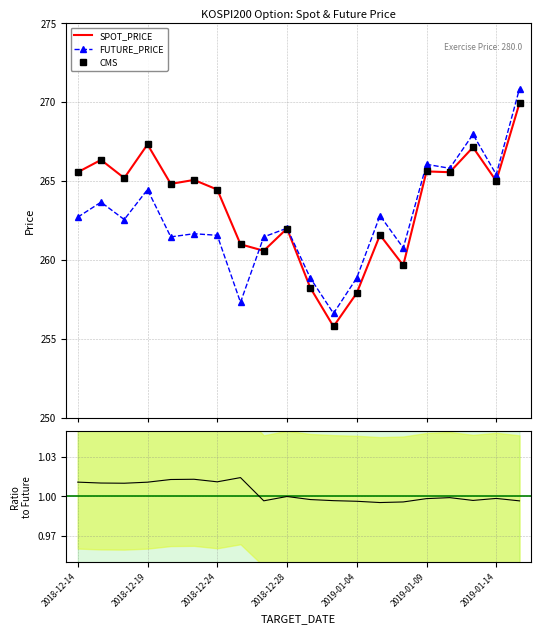

What is the total value across all series at 2019-01-03?

512.4